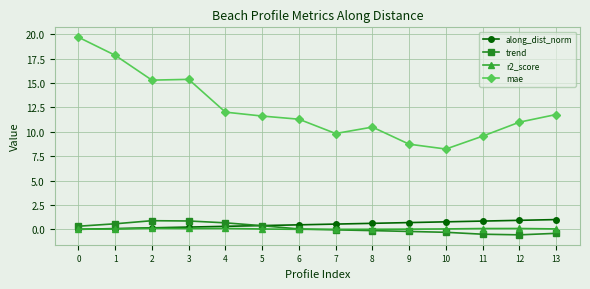

How many lines are shown in the chart?

4